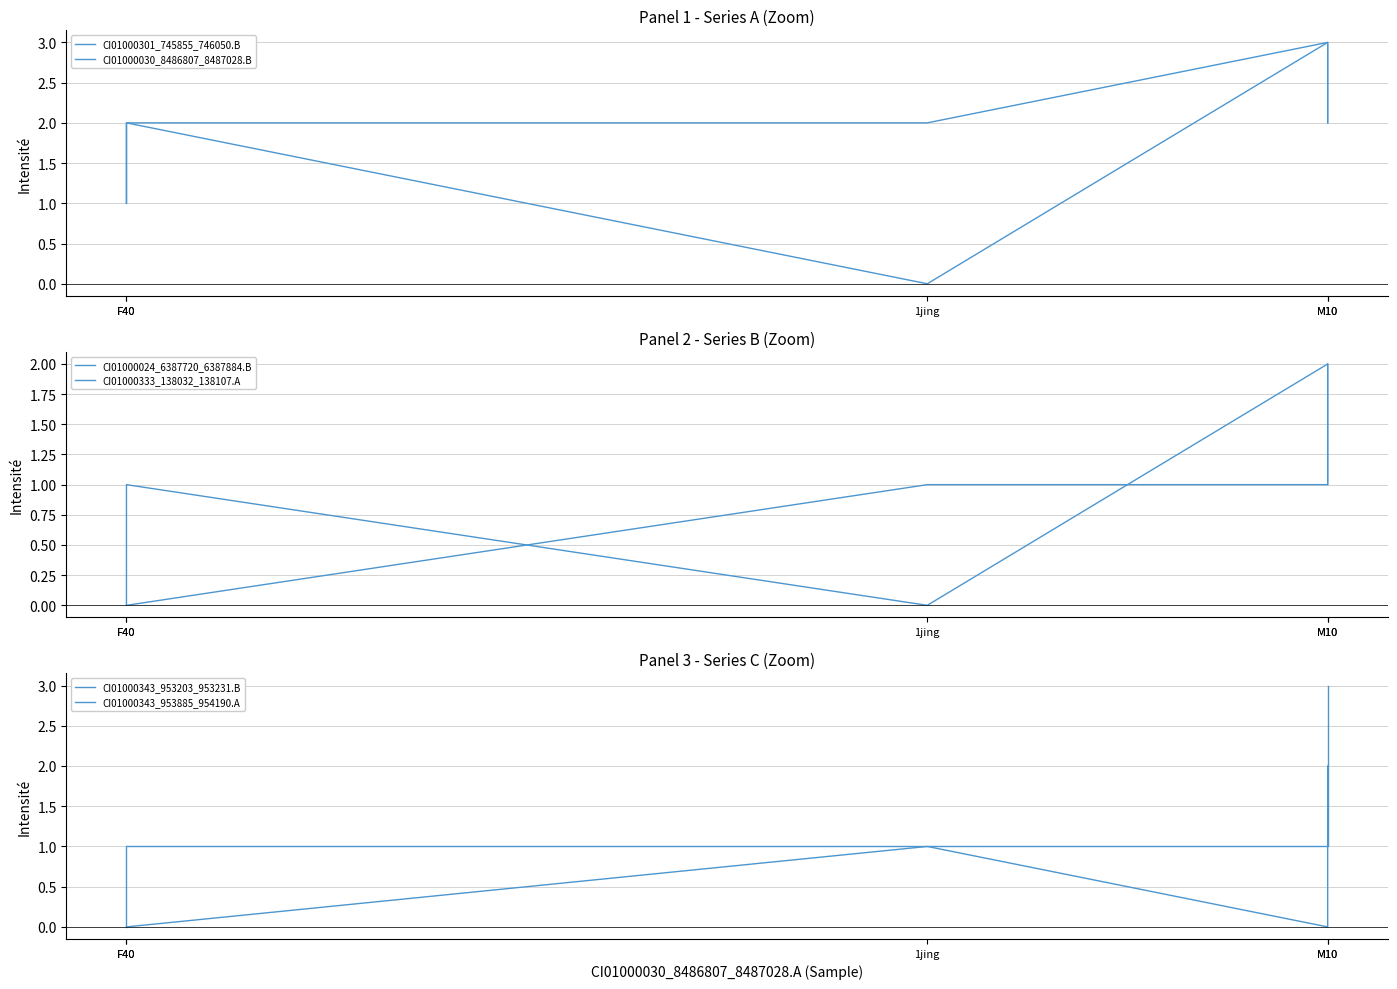

Reading right to left, what are all the values shown in this chart?

CI01000301_745855_746050.B: M10=2	M10=3	1jing=0	F40=2	F40=1
CI01000030_8486807_8487028.B: M10=2	M10=3	1jing=2	F40=2	F40=1
CI01000024_6387720_6387884.B: M10=1	M10=2	1jing=0	F40=1	F40=0
CI01000333_138032_138107.A: M10=2	M10=1	1jing=1	F40=0	F40=0
CI01000343_953203_953231.B: M10=2	M10=0	1jing=1	F40=0	F40=0
CI01000343_953885_954190.A: M10=3	M10=1	1jing=1	F40=1	F40=0